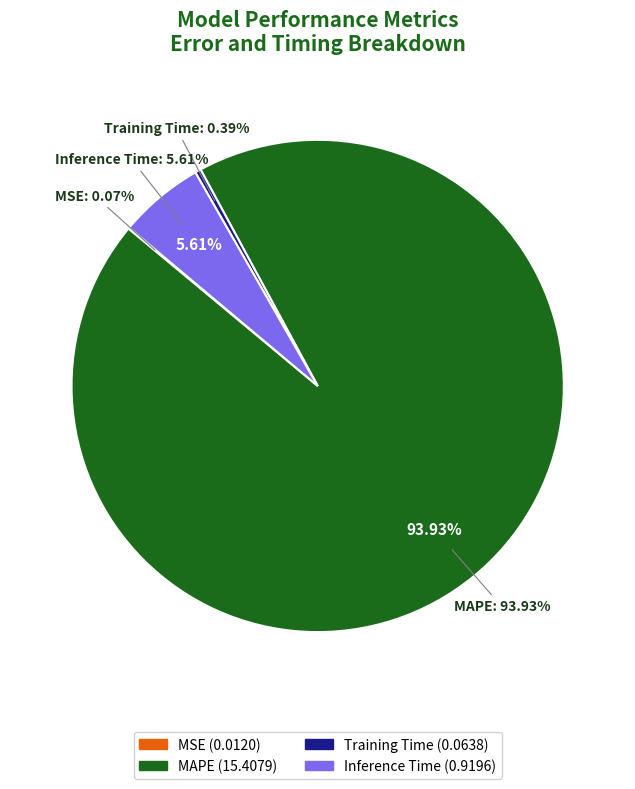

What is the majority slice?

MAPE